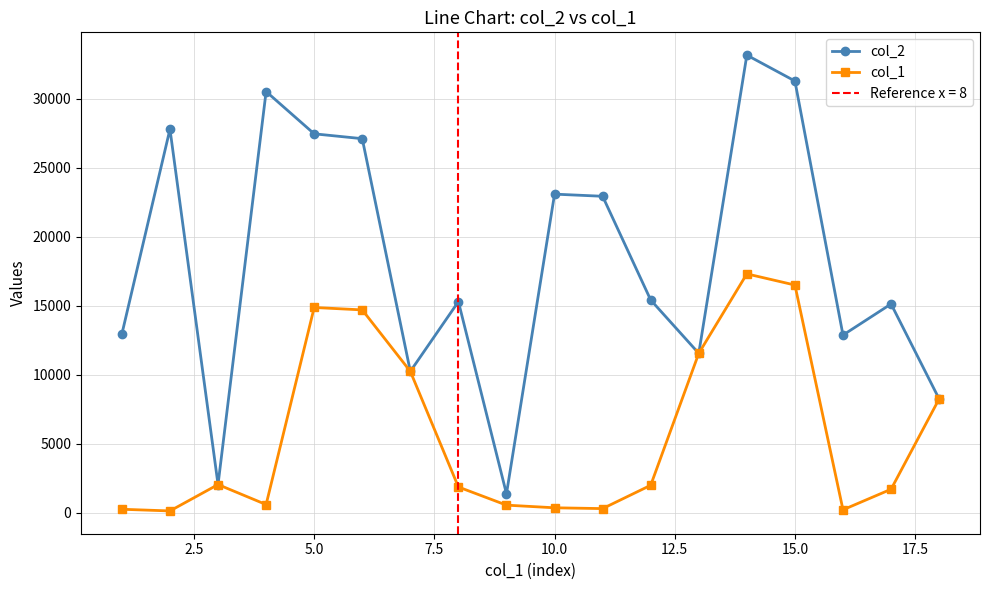

The value of col_2 at 15.0 is 17960. True or false?

False